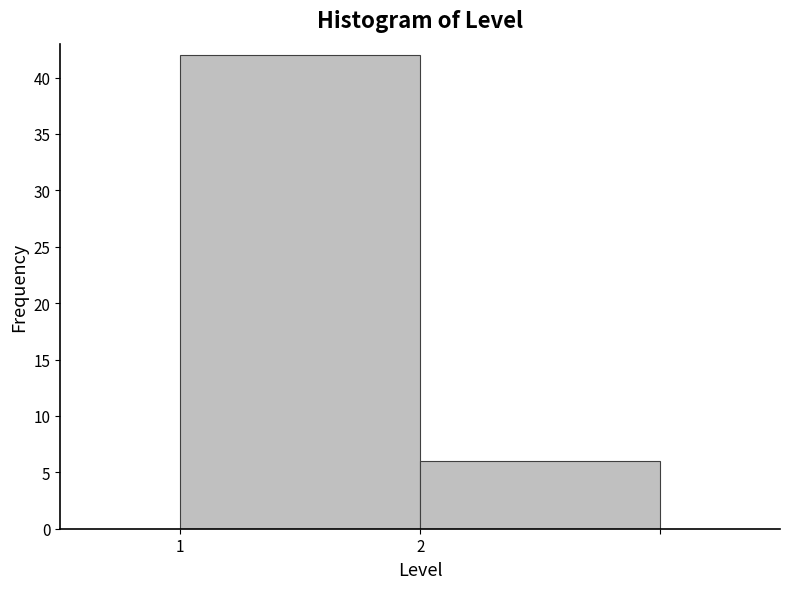

Reading right to left, extract all data points from this chart.

6	42